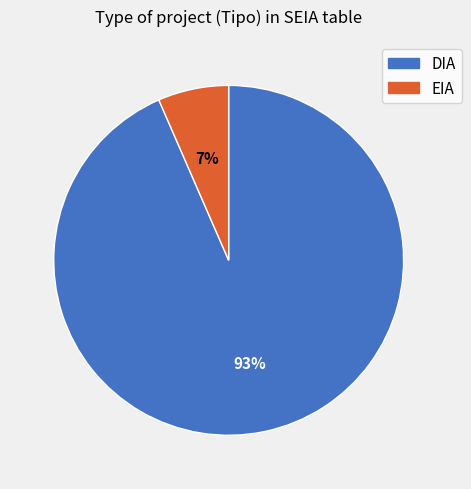

To the nearest percent, what percentage of the pie is DIA?

93%